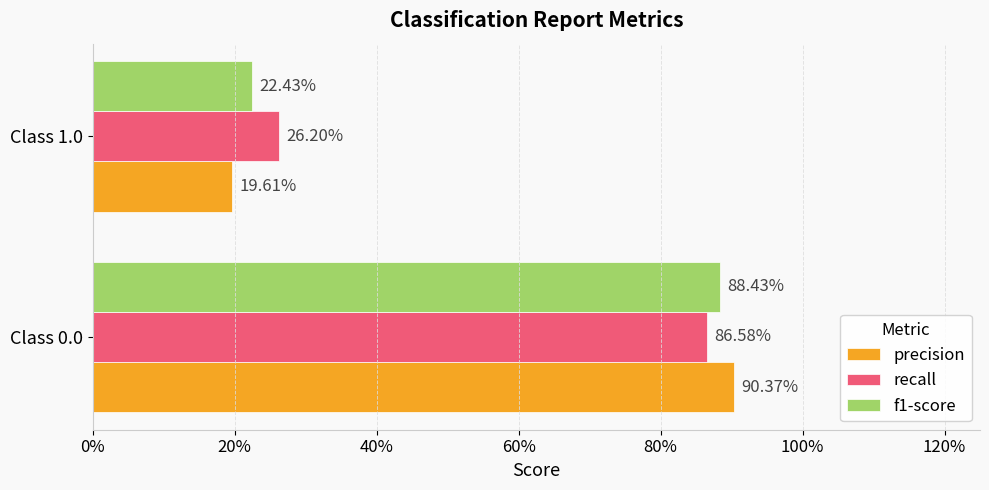

What is the sum of all f1-score values?

1.1